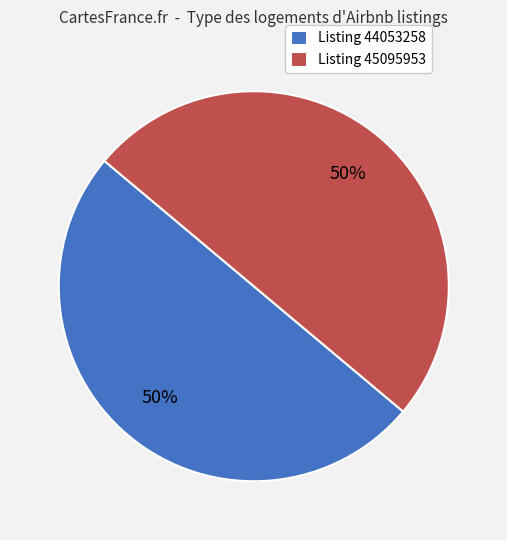

What percentage is the Listing 45095953 slice, to the nearest percent?

50%